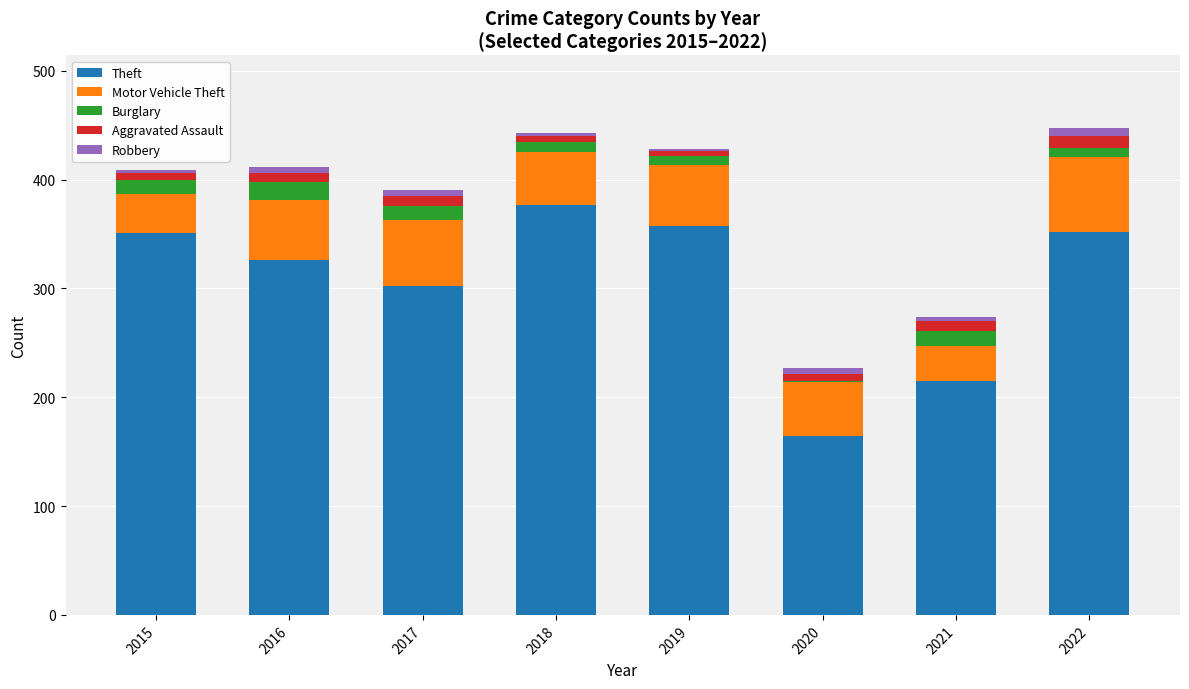

At which label does Theft reach its peak?

2018